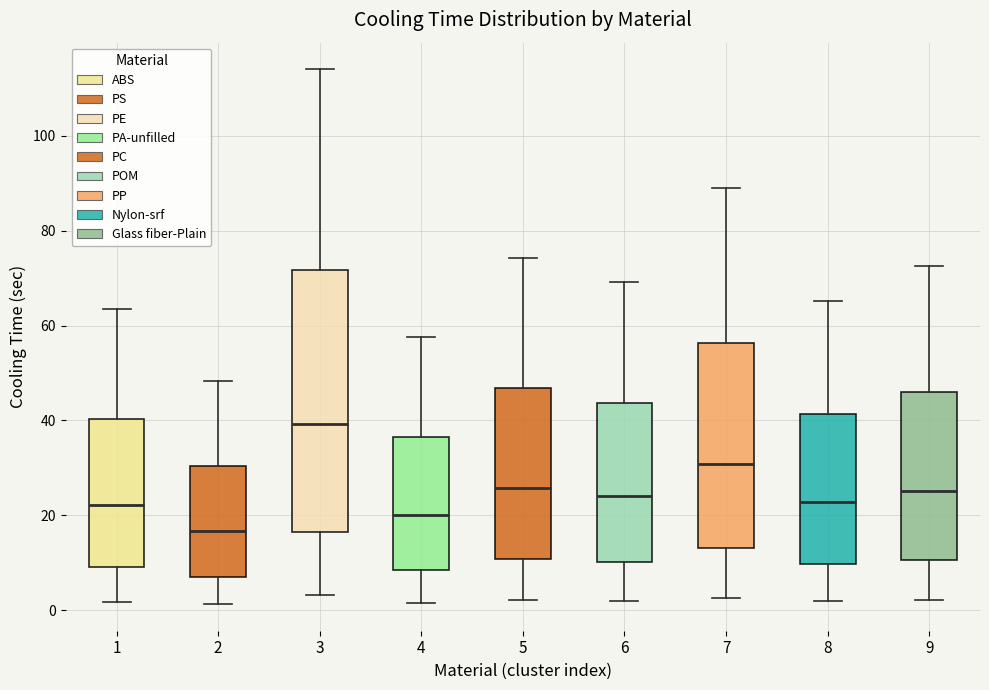

Which box's median line is the lowest?

2